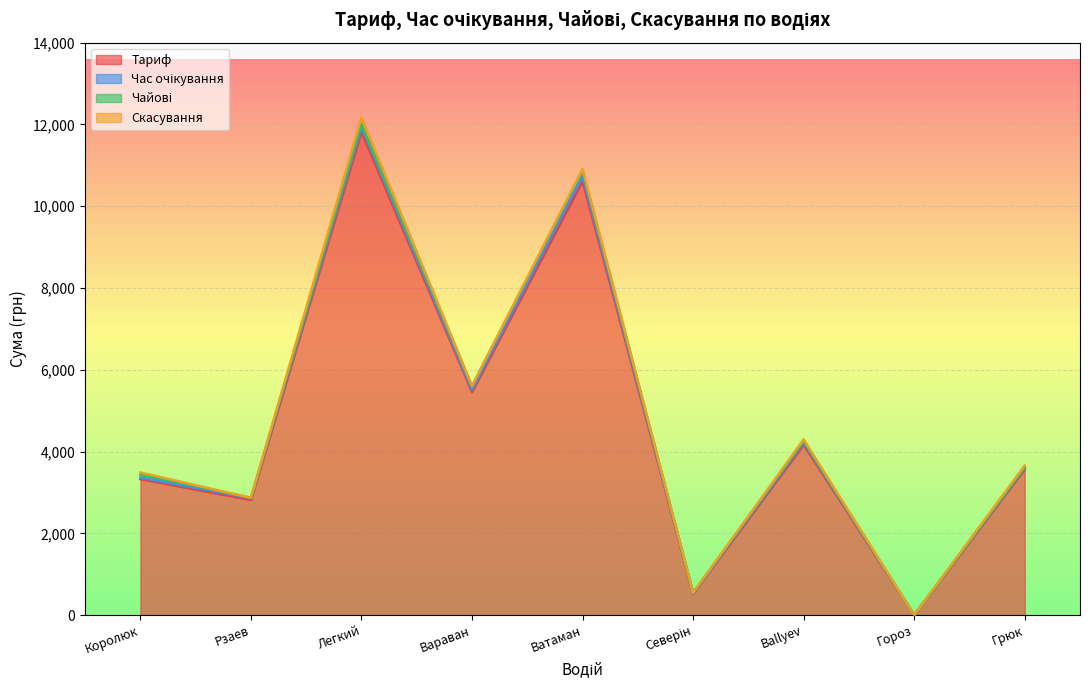

How many interior local peaks does the Тариф series have?

3